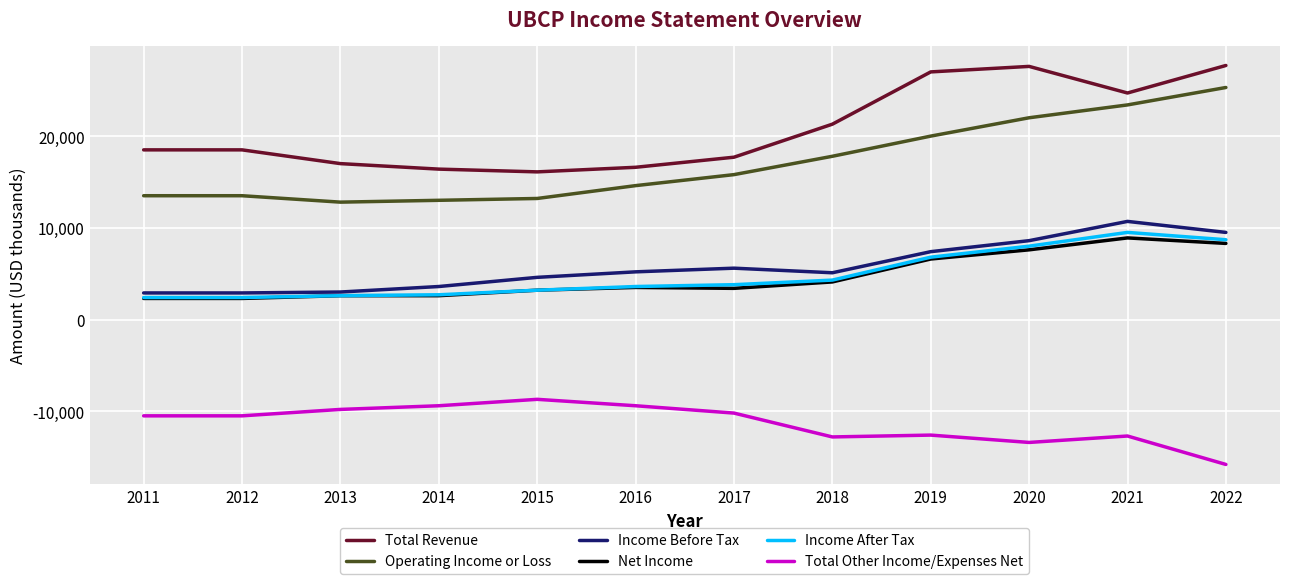

Is the value of Total Other Income/Expenses Net at 2013 greater than the value of Income Before Tax at 2018?

No